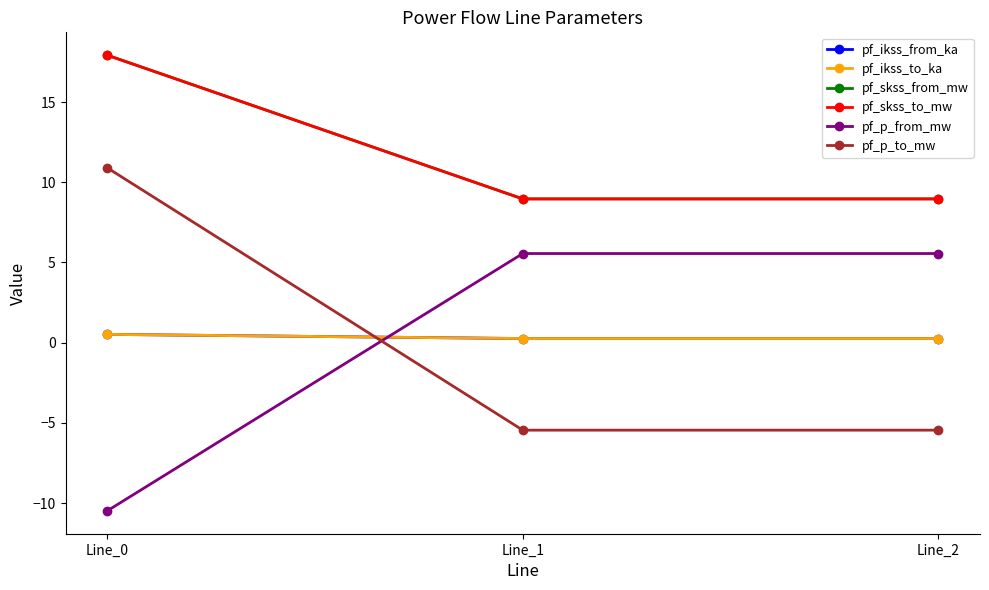

Reading left to right, transcribe all the data shown in this chart.

pf_ikss_from_ka: Line_0=0.5	Line_1=0.3	Line_2=0.3
pf_ikss_to_ka: Line_0=0.5	Line_1=0.3	Line_2=0.3
pf_skss_from_mw: Line_0=17.9	Line_1=9.0	Line_2=9.0
pf_skss_to_mw: Line_0=17.9	Line_1=9.0	Line_2=9.0
pf_p_from_mw: Line_0=-10.5	Line_1=5.6	Line_2=5.6
pf_p_to_mw: Line_0=10.9	Line_1=-5.5	Line_2=-5.5